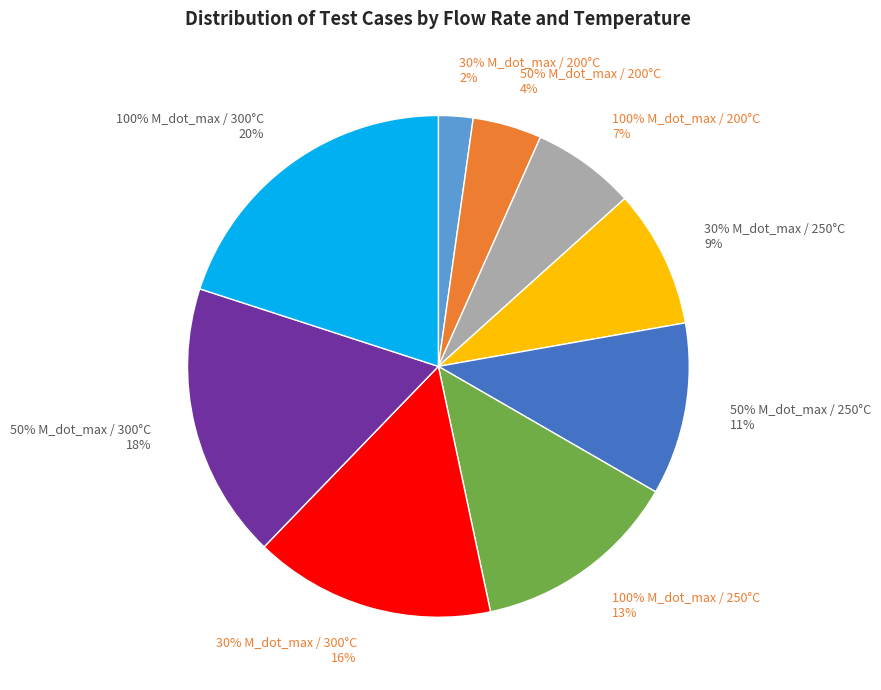

Combined, what portion of the pie is 30% M_dot_max / 200°C and 30% M_dot_max / 250°C?

11.1%